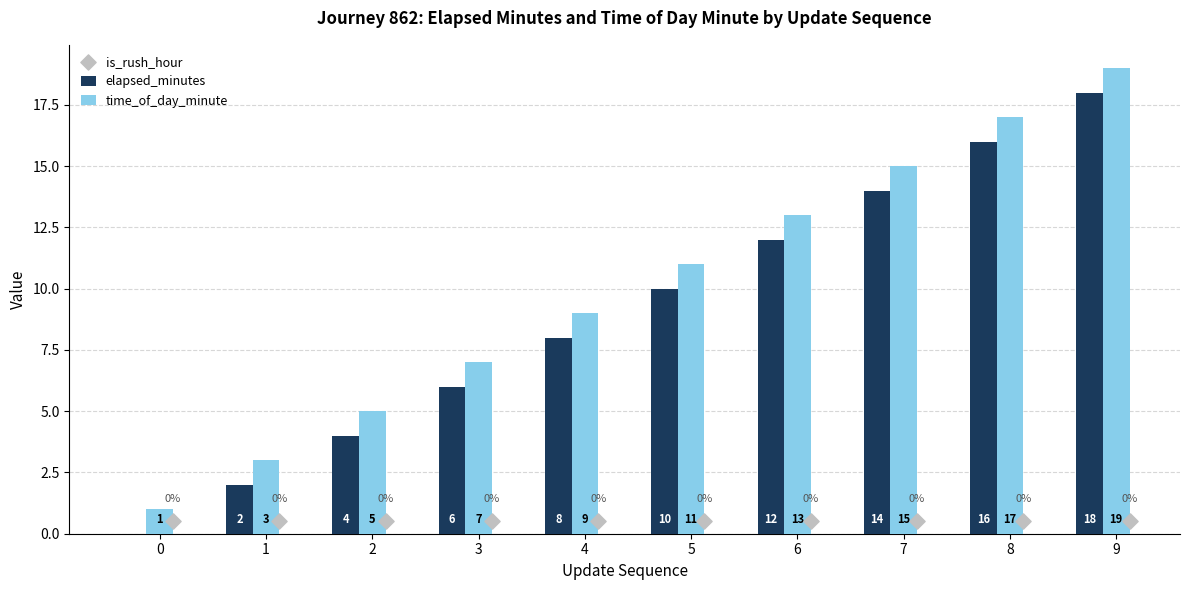

How many elapsed_minutes values are between 4 and 14?

6